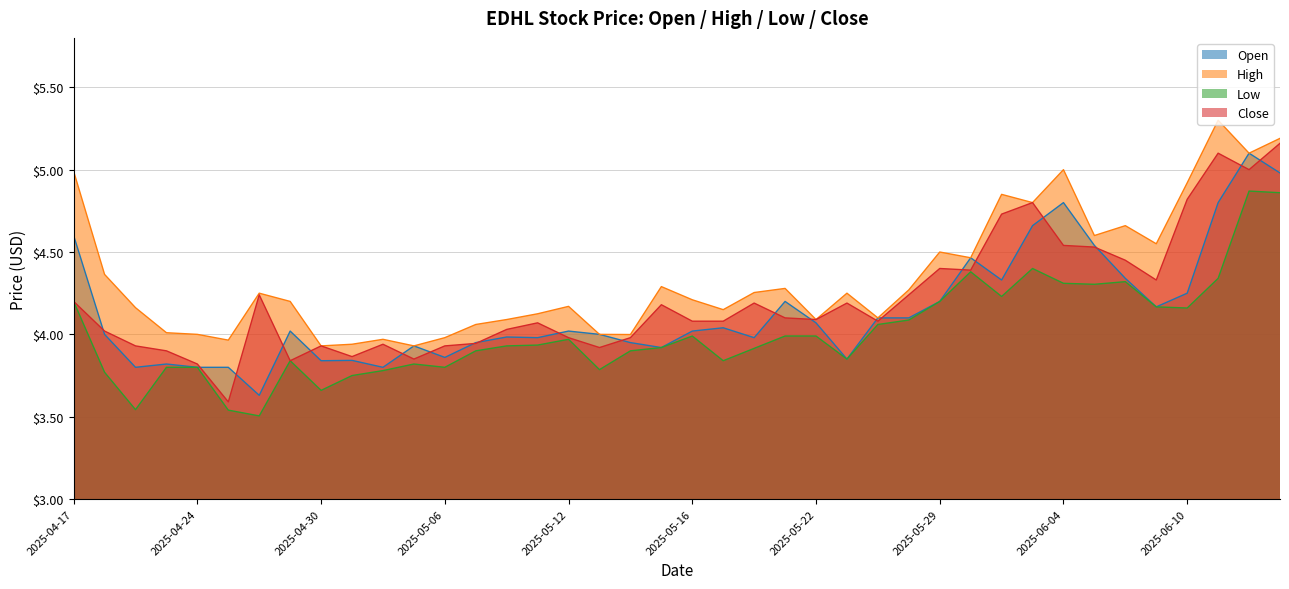

Rank the series by their average value, from lowest to highest.

Low, Open, Close, High